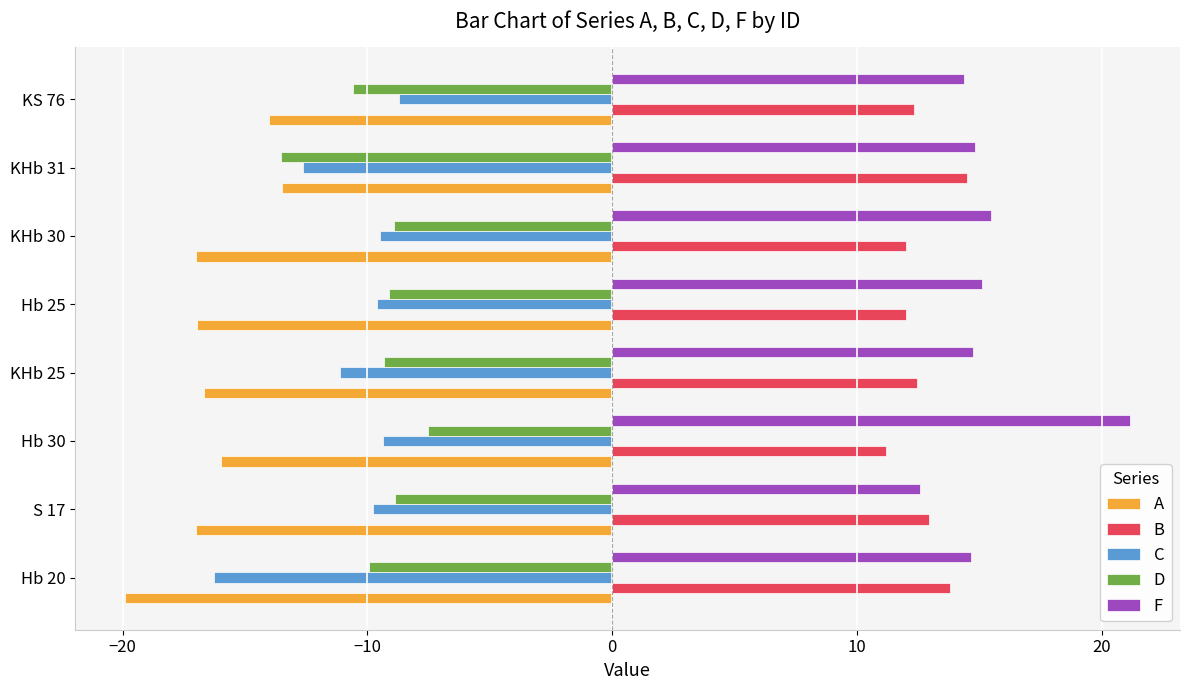

What is the minimum value for F?

12.6